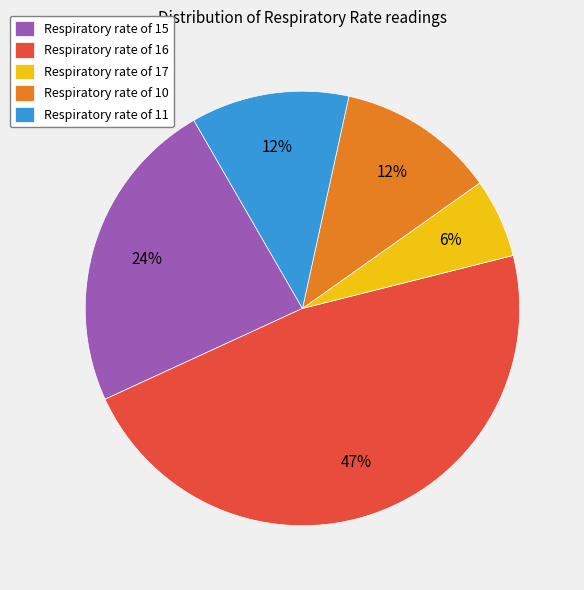

What percentage is the Respiratory rate of 10 slice, to the nearest percent?

12%